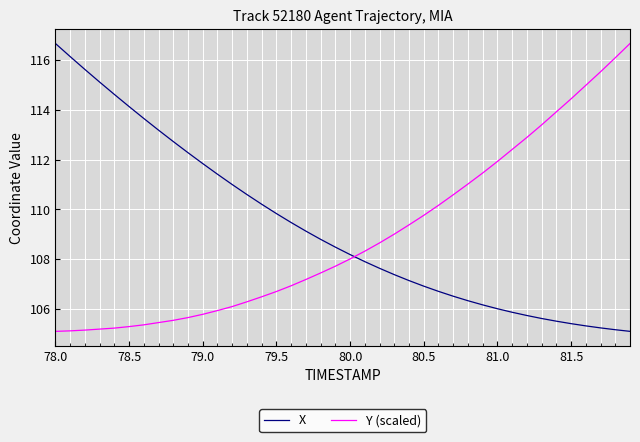

How many intersections are there between Y (scaled) and X?

1